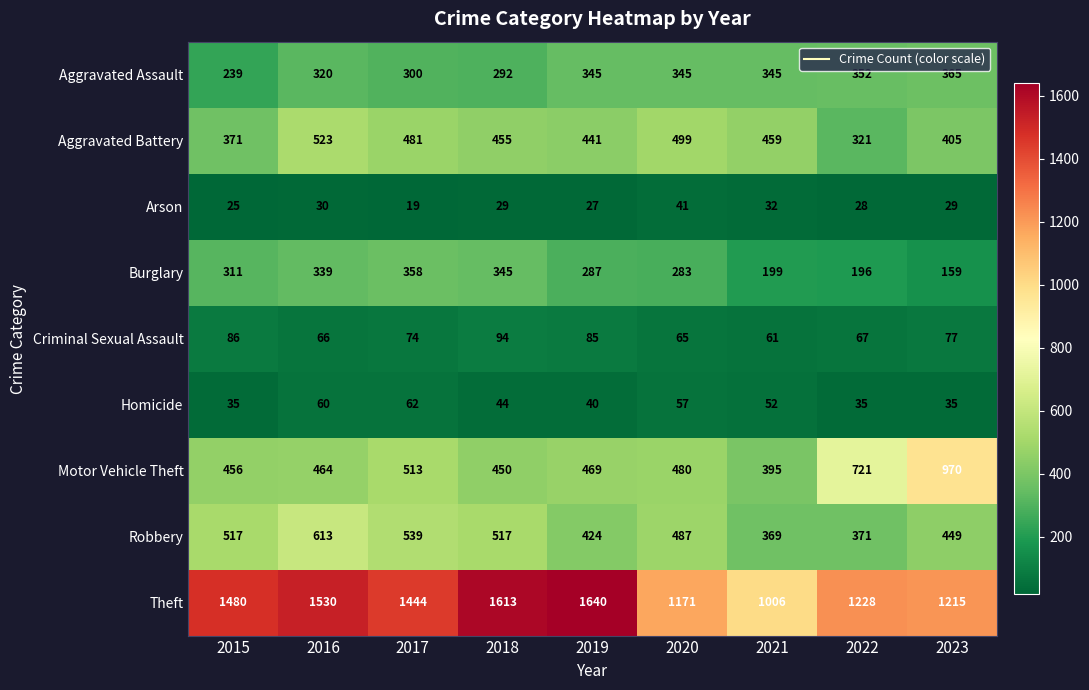

What is the sum of all Aggravated Battery values?

3955